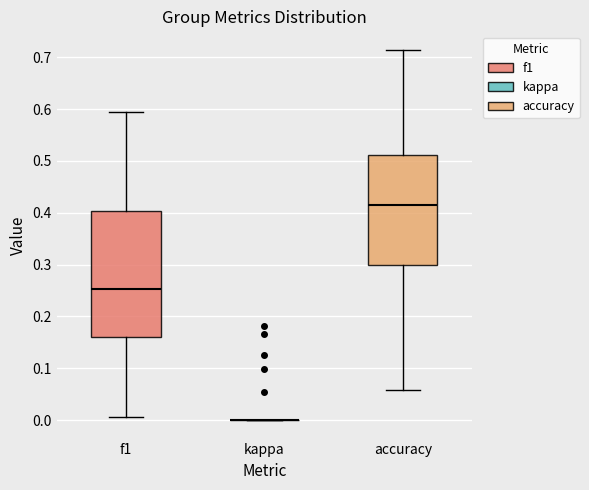

Which box is the tallest, from its lower edge to its upper edge?

f1